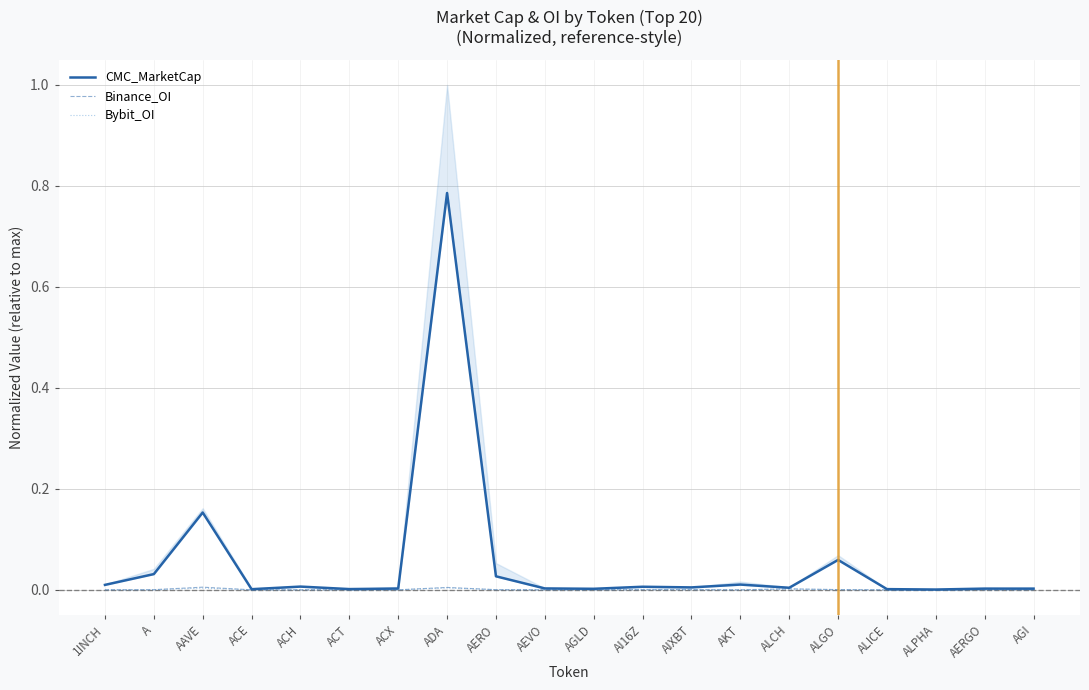

What is the label of the 19th point from the right?

A